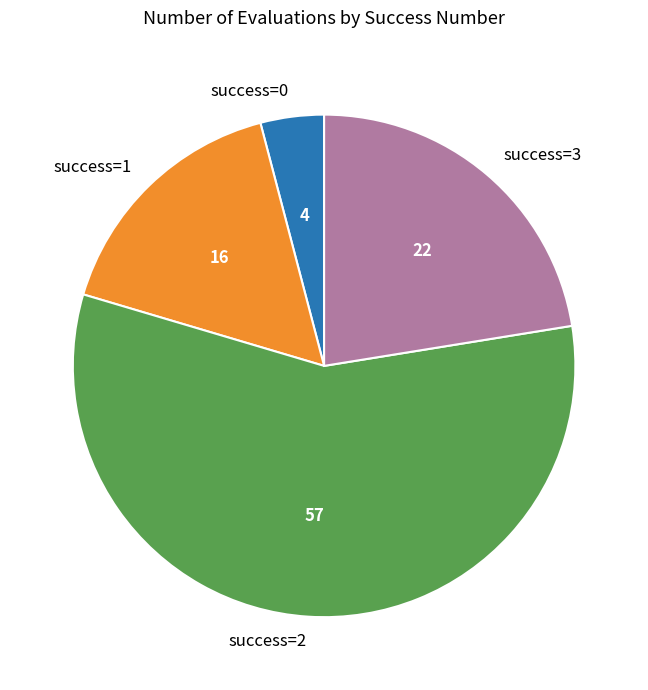

What is the smallest slice in the pie chart?

success=0